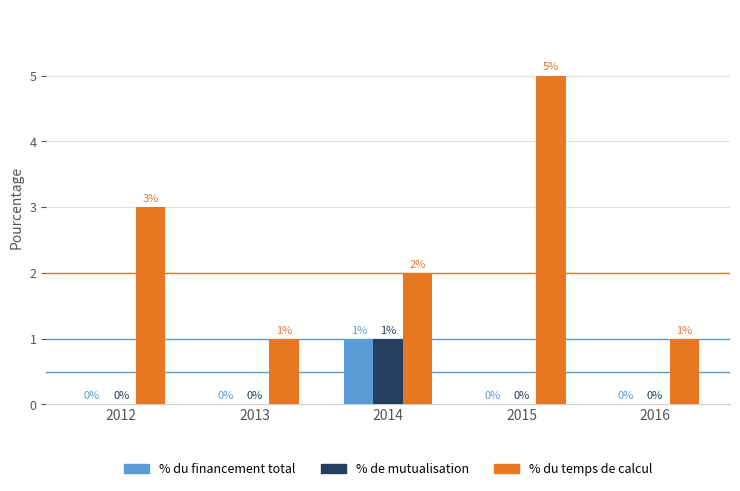

Are the bars horizontal?

No